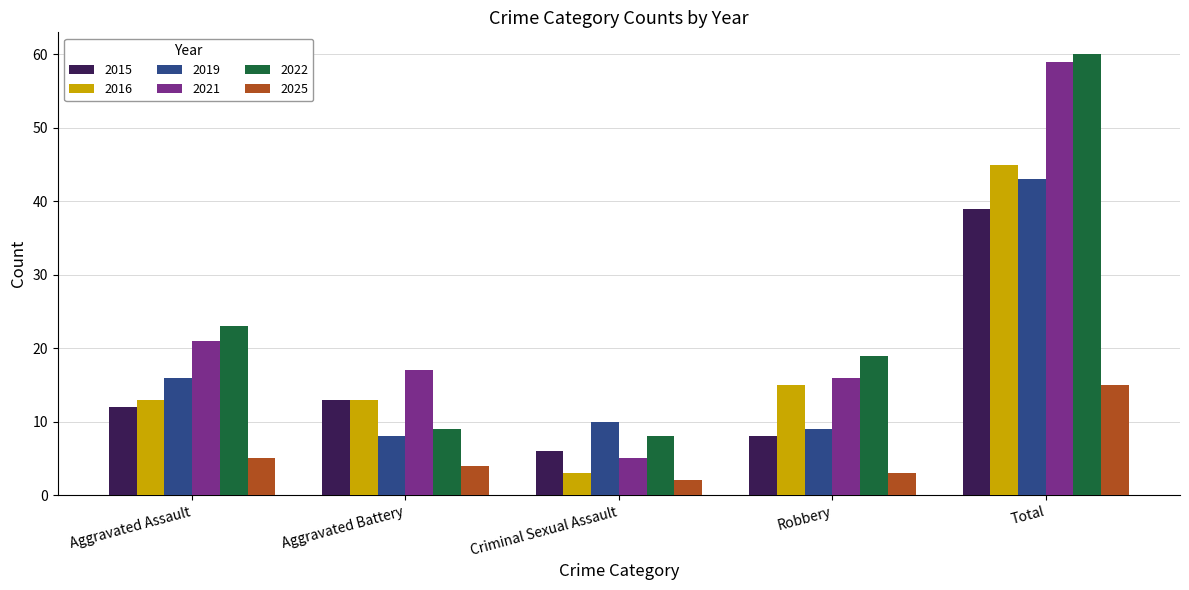

What are all the series names shown in the legend?

2015, 2016, 2019, 2021, 2022, 2025